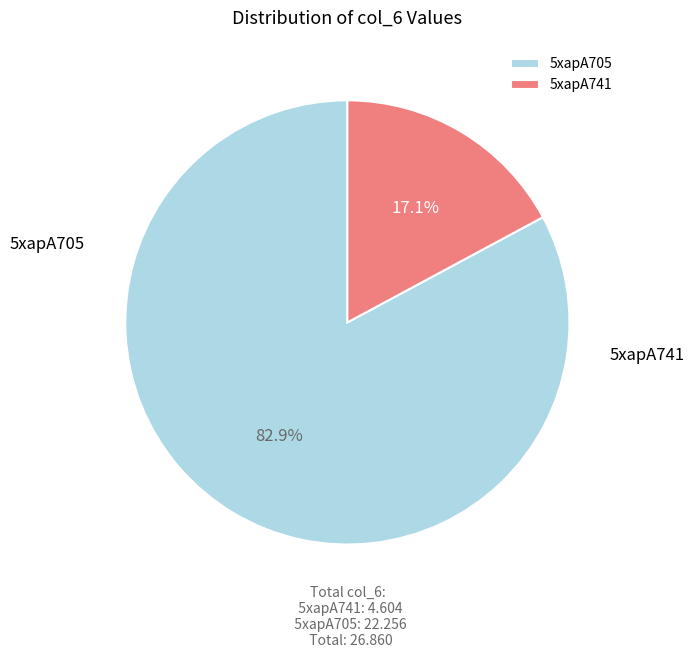

Which category accounts for the majority?

5xapA705